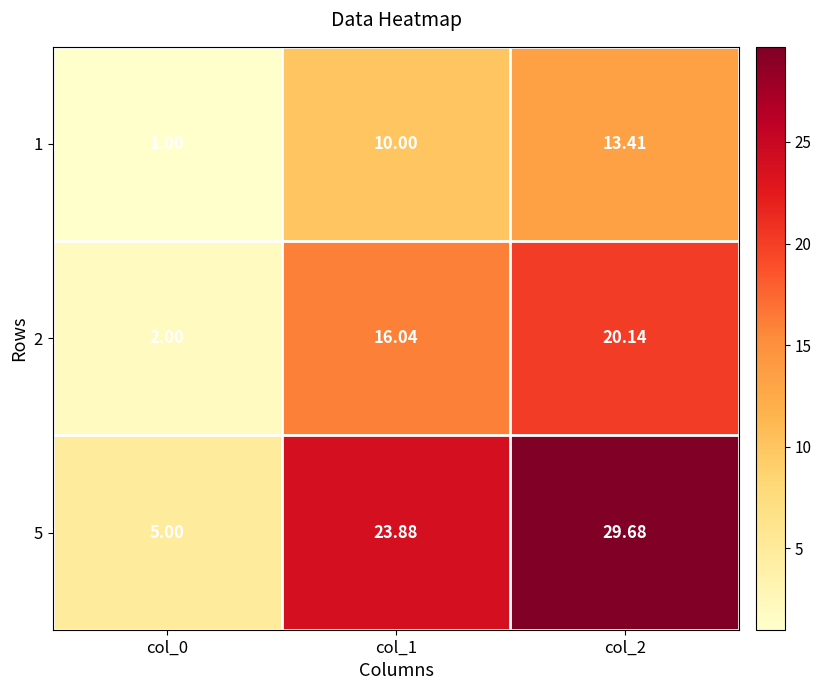

Is the value of 1 at col_0 greater than the value of 2 at col_0?

No